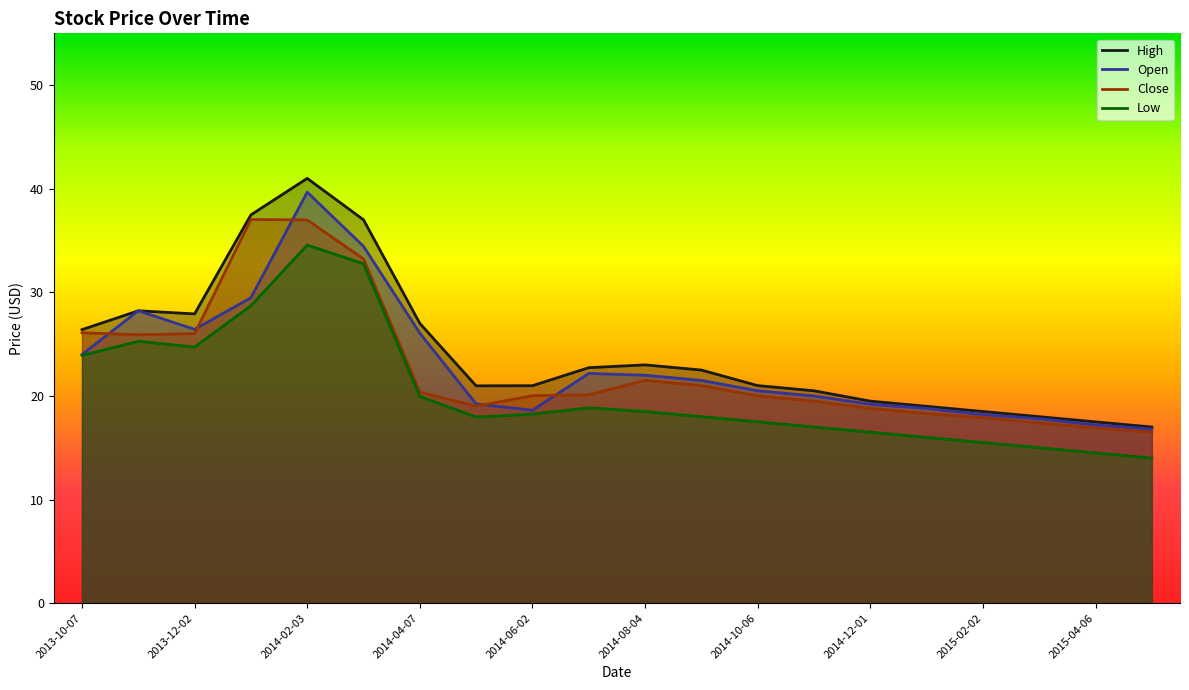

Reading left to right, extract all data points from this chart.

High: 26.4	28.2	27.9	37.5	41.0	37.0	27.0	21.0	21.0	22.7	23.0	22.5	21.0	20.5	19.5	19.0	18.5	18.0	17.5	17.0
Open: 24.0	28.2	26.4	29.5	39.7	34.4	26.1	19.2	18.6	22.2	22.0	21.5	20.5	20.0	19.2	18.8	18.2	17.8	17.2	16.8
Close: 26.1	25.9	26.0	37.0	37.0	33.2	20.4	19.0	20.0	20.1	21.5	21.0	20.0	19.5	18.8	18.3	17.9	17.4	16.9	16.5
Low: 23.9	25.3	24.7	28.7	34.6	32.8	20.0	18.0	18.2	18.9	18.5	18.0	17.5	17.0	16.5	16.0	15.5	15.0	14.5	14.0